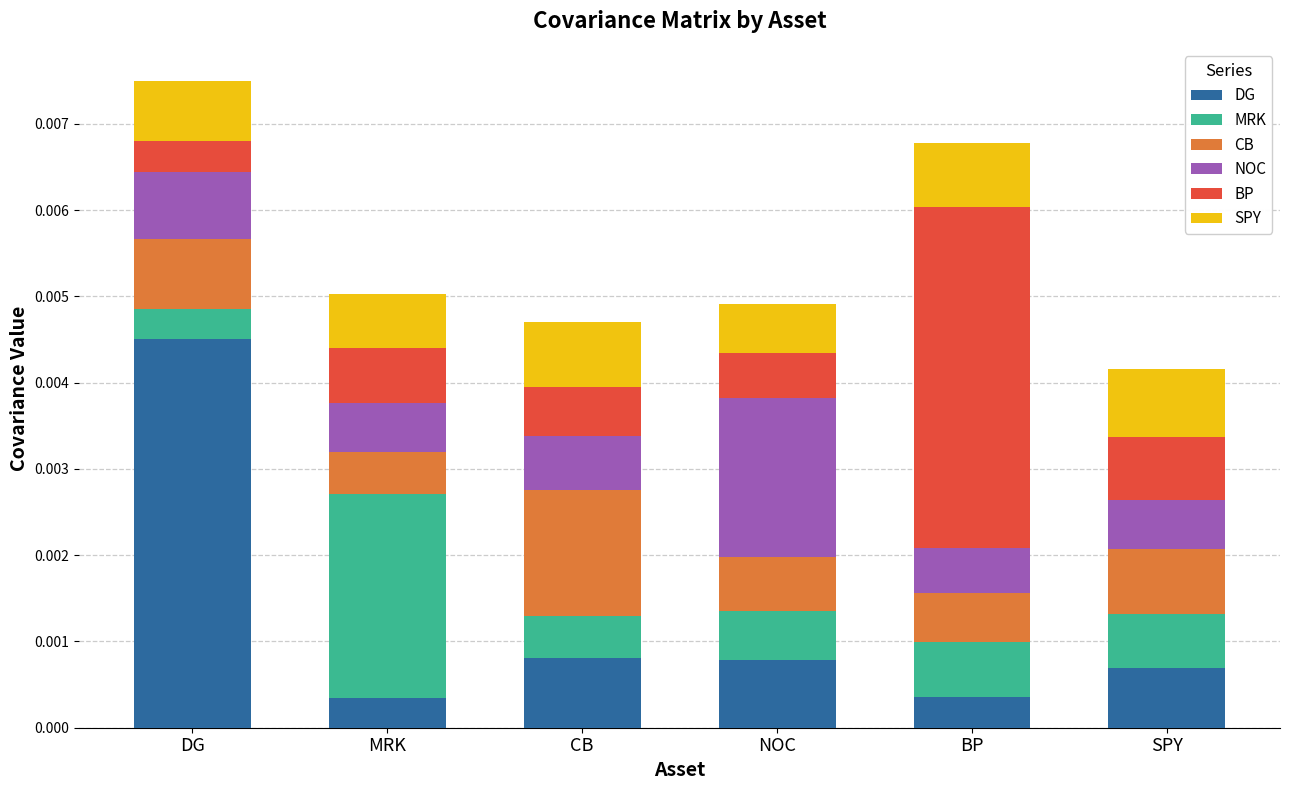

At which category is the sum across all series the highest?

DG